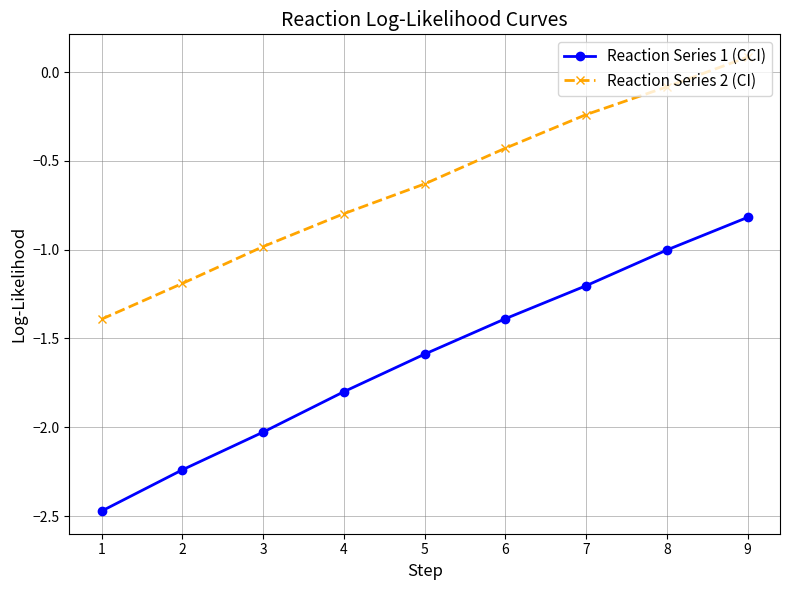

What is the difference between the maximum and minimum values in the Reaction Series 2 (CI) series?

1.5